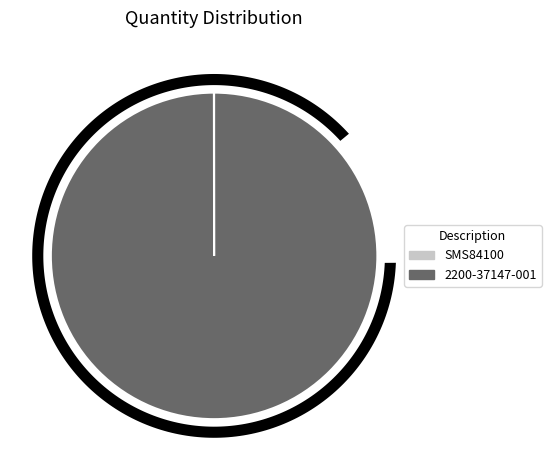

What portion of the pie excludes SMS84100?

100.0%